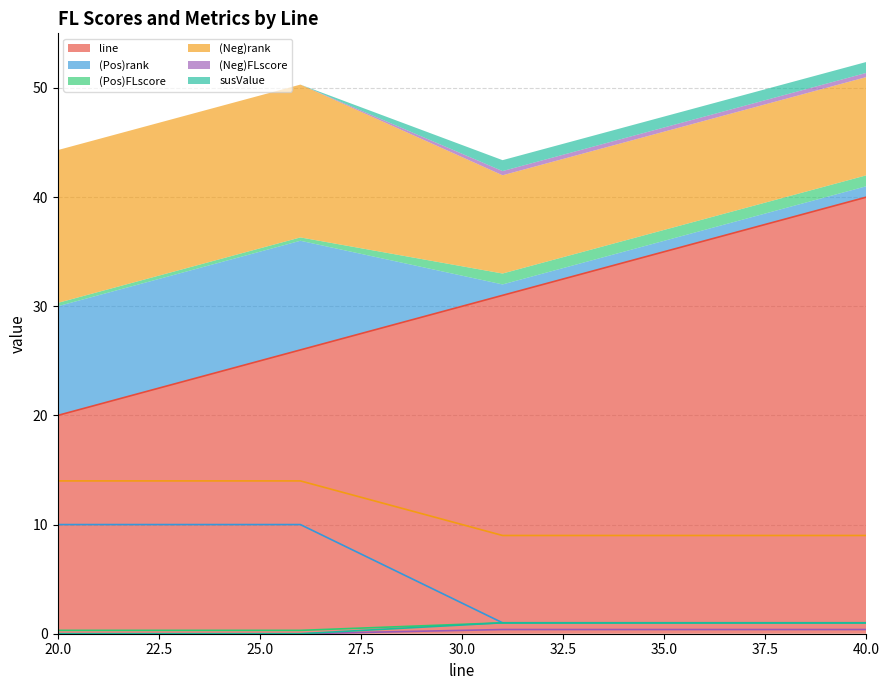

What is the minimum value for line?

20.0